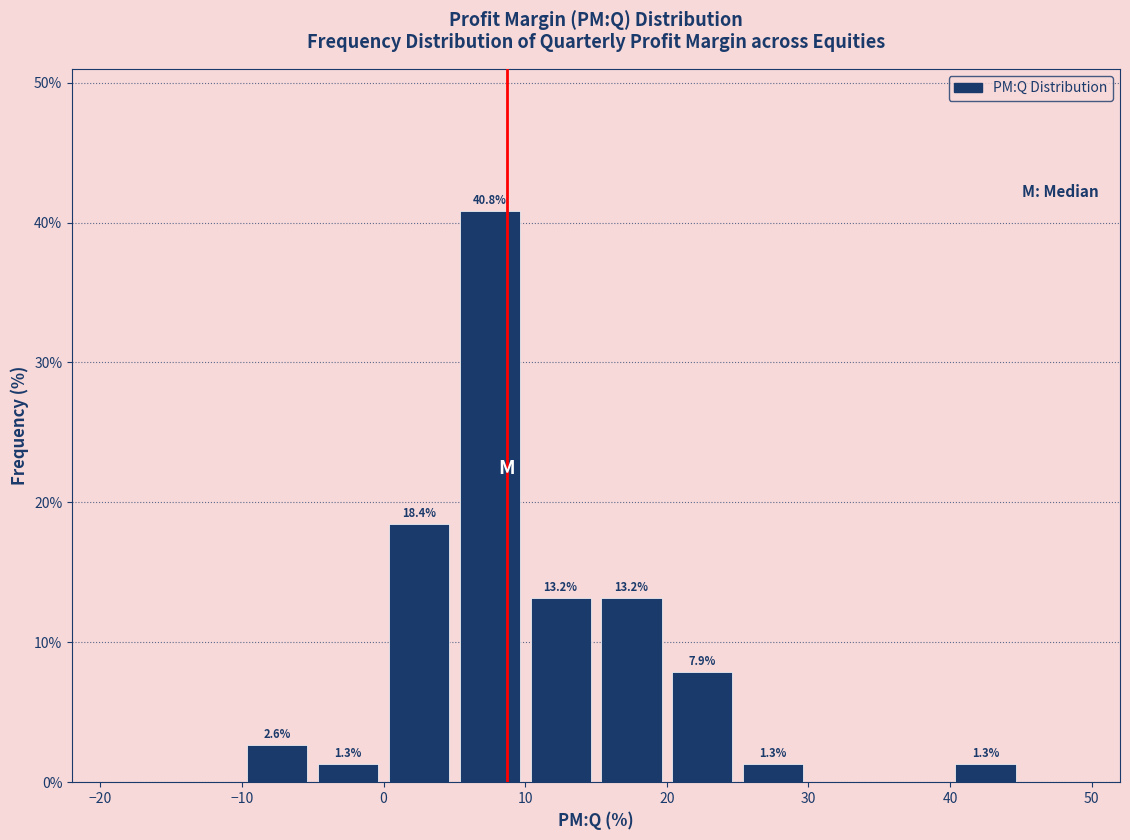

Which range on the x-axis has the tallest bar?

5 to 10